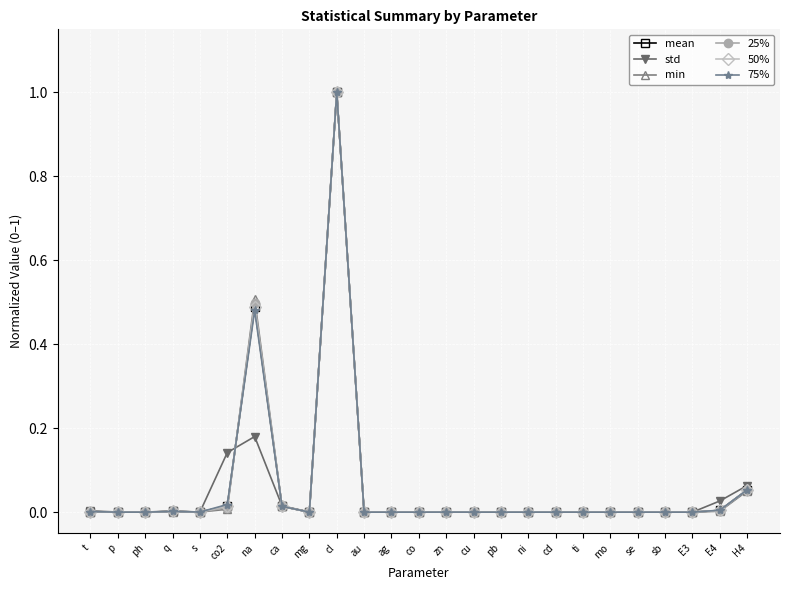

Is it true that 50% equals 0.0 at sb?

True